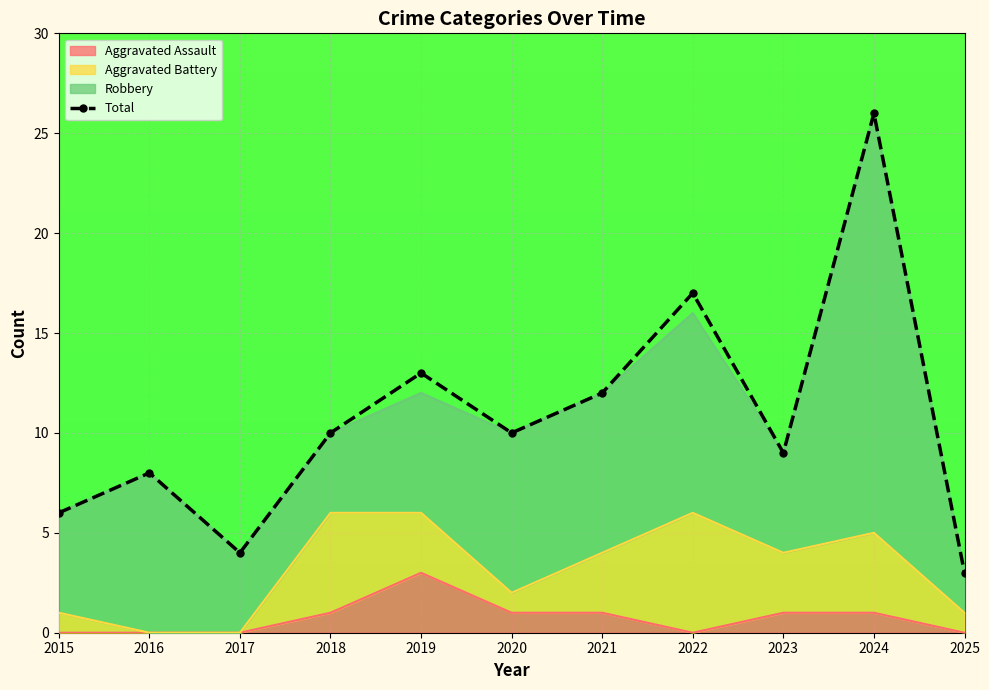

At which category does the data reach its first local valley?

2017